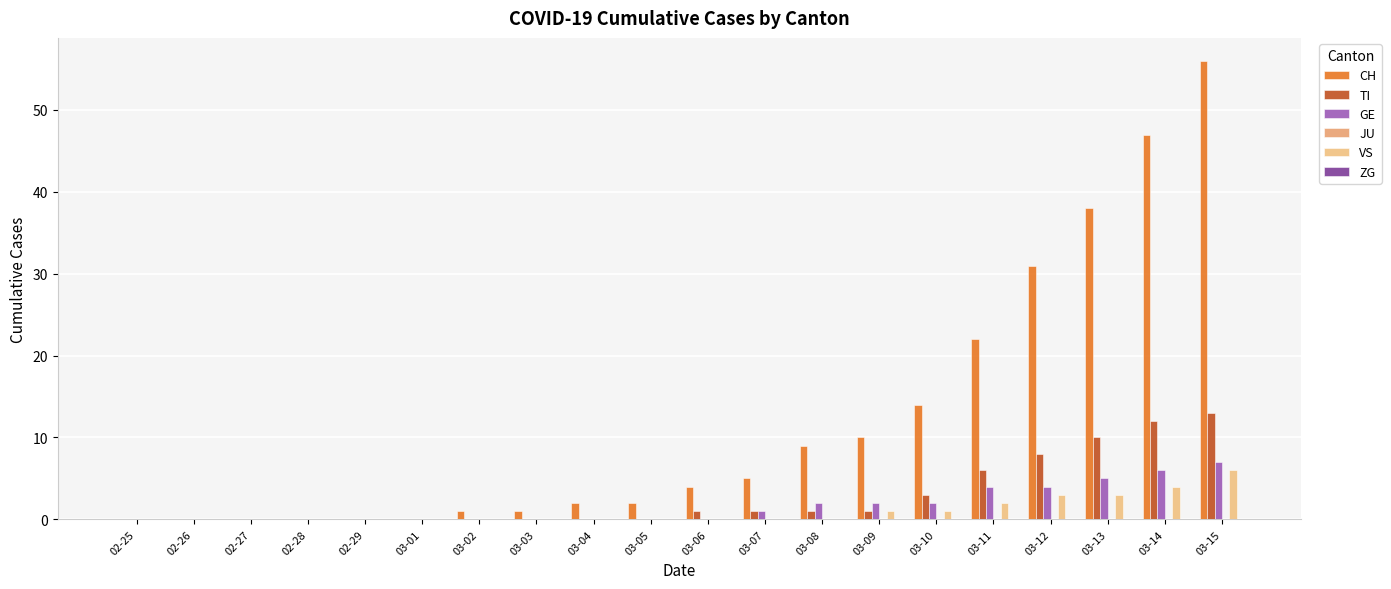

What is the difference between the maximum and second lowest values in the CH series?

56